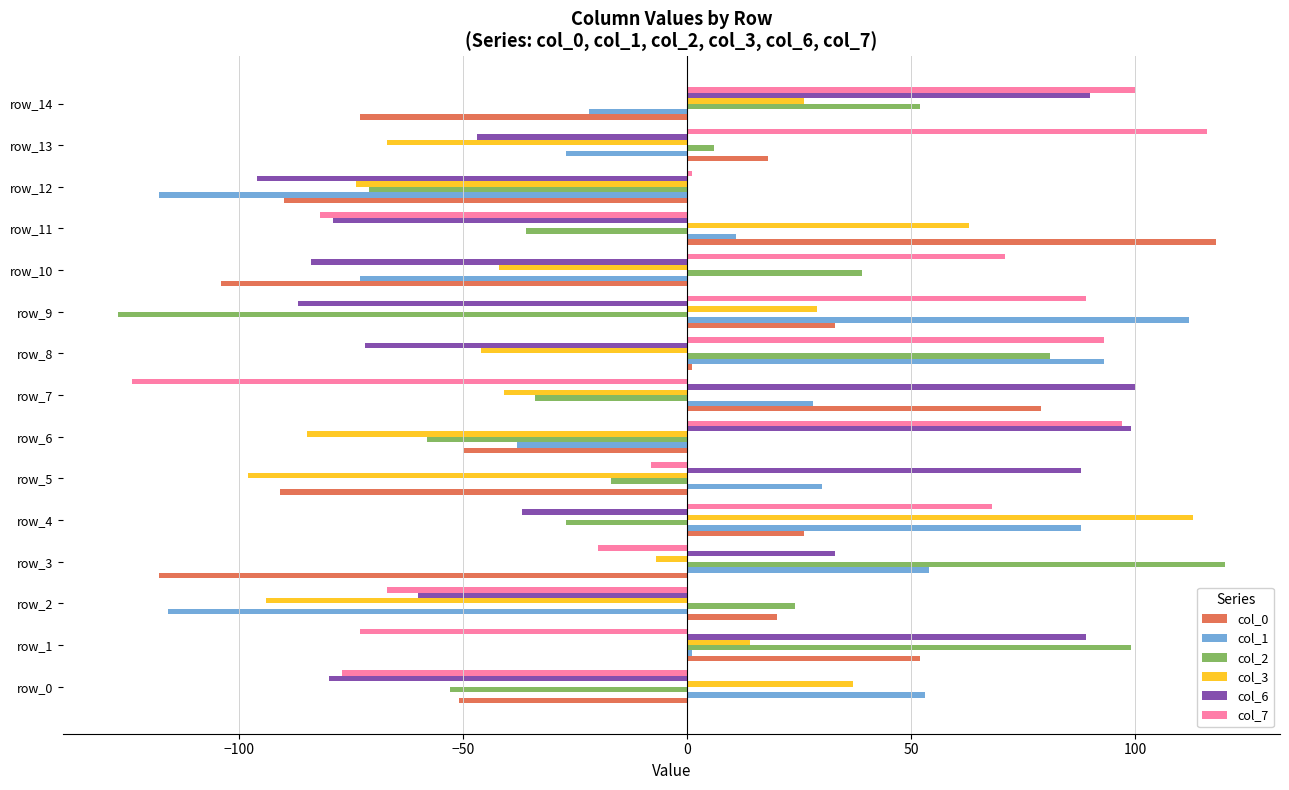

What is the average value of the col_6 series?

-10